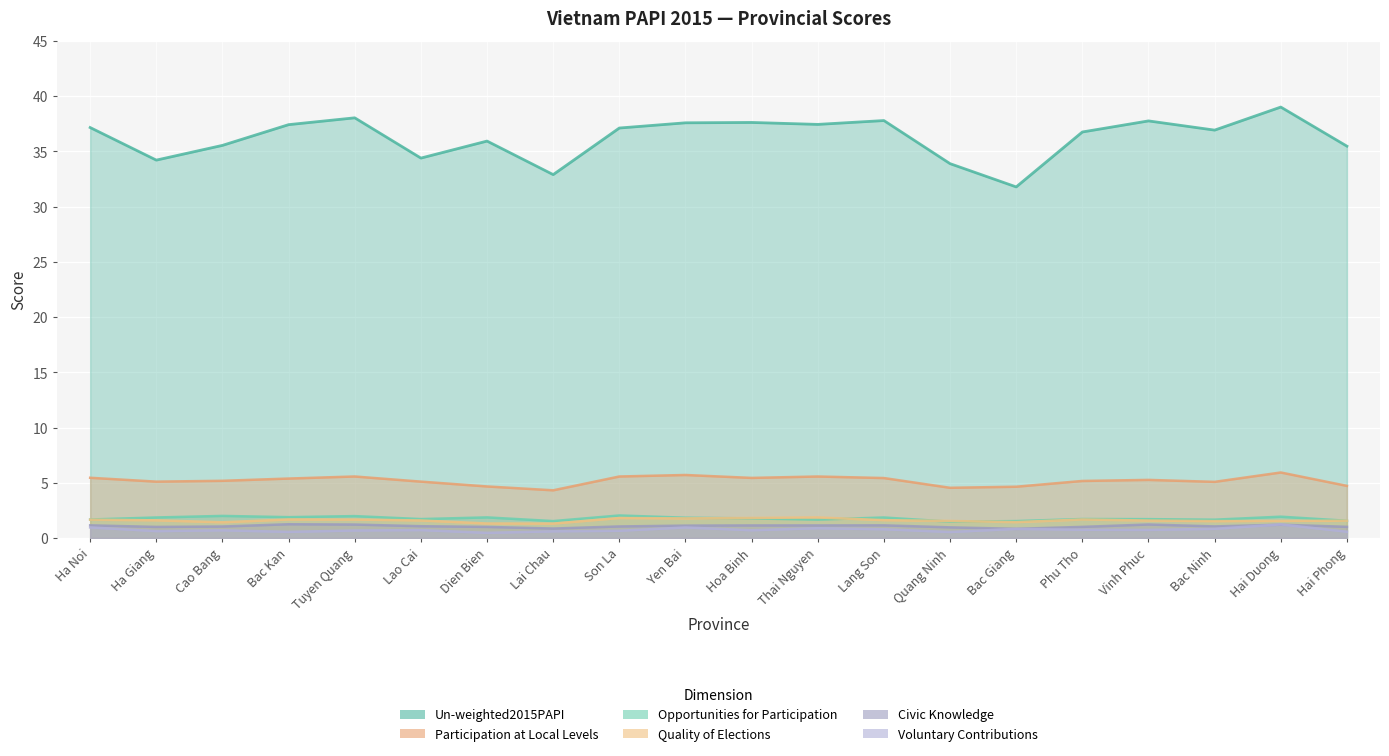

Count the number of data series in this chart.

6